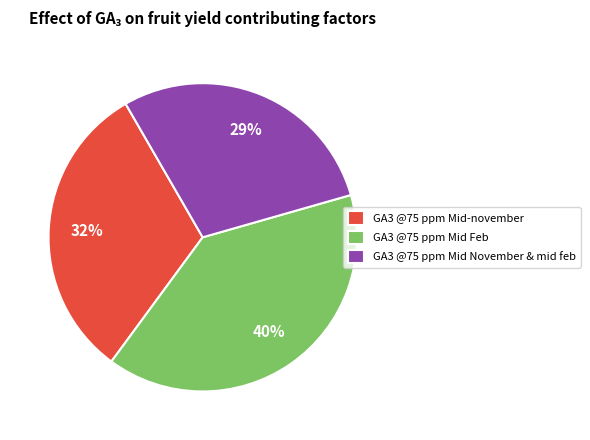

Is the sum of GA3 @75 ppm Mid November & mid feb and GA3 @75 ppm Mid-november greater than half?

Yes